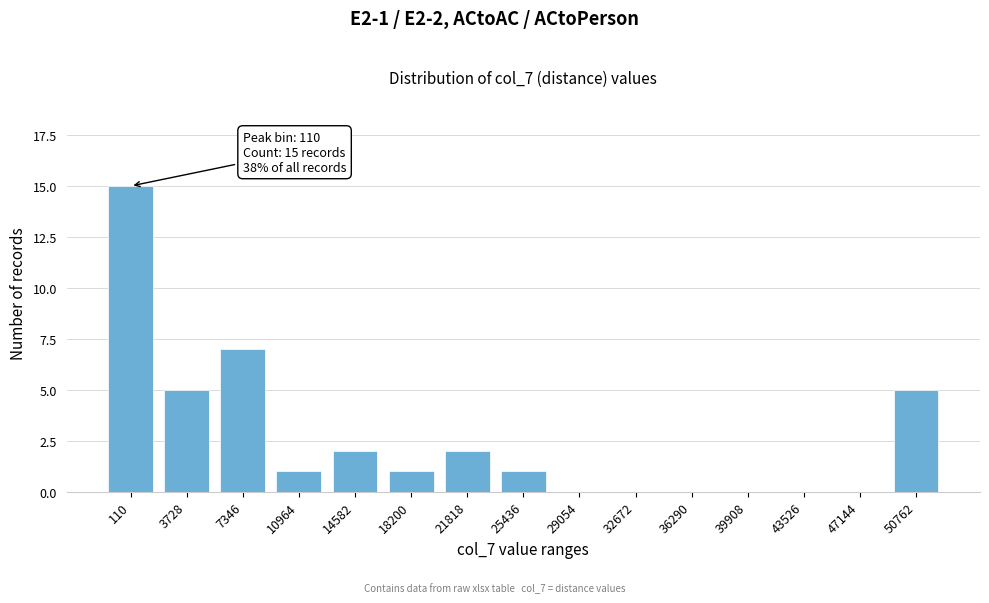

Reading right to left, list all the values displayed in this chart.

50762=5	47144=0	43526=0	39908=0	36290=0	32672=0	29054=0	25436=1	21818=2	18200=1	14582=2	10964=1	7346=7	3728=5	110=15